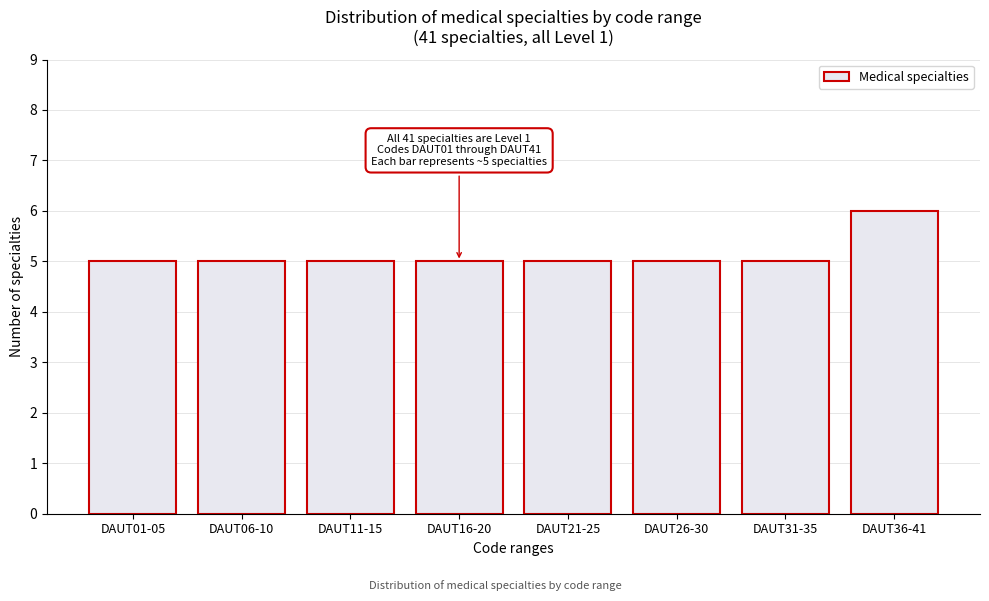

Reading right to left, transcribe all the data shown in this chart.

6	5	5	5	5	5	5	5